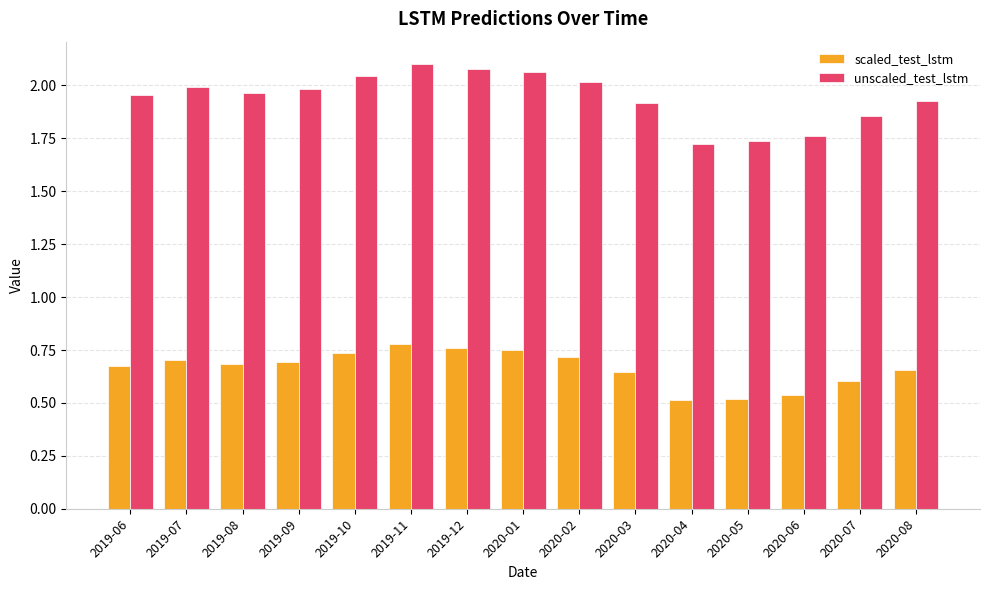

What is the difference between the highest and lowest values at 2020-06?

1.2